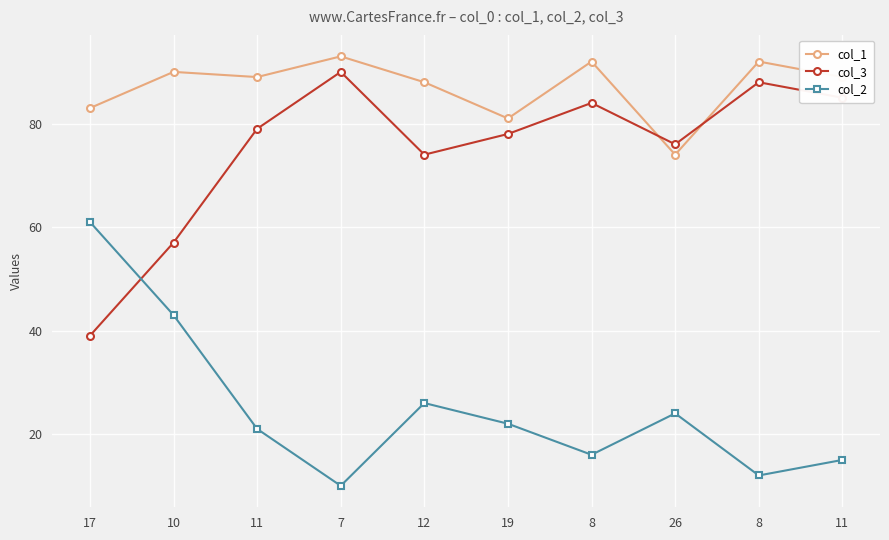

Where is the first local maximum for col_3?

7